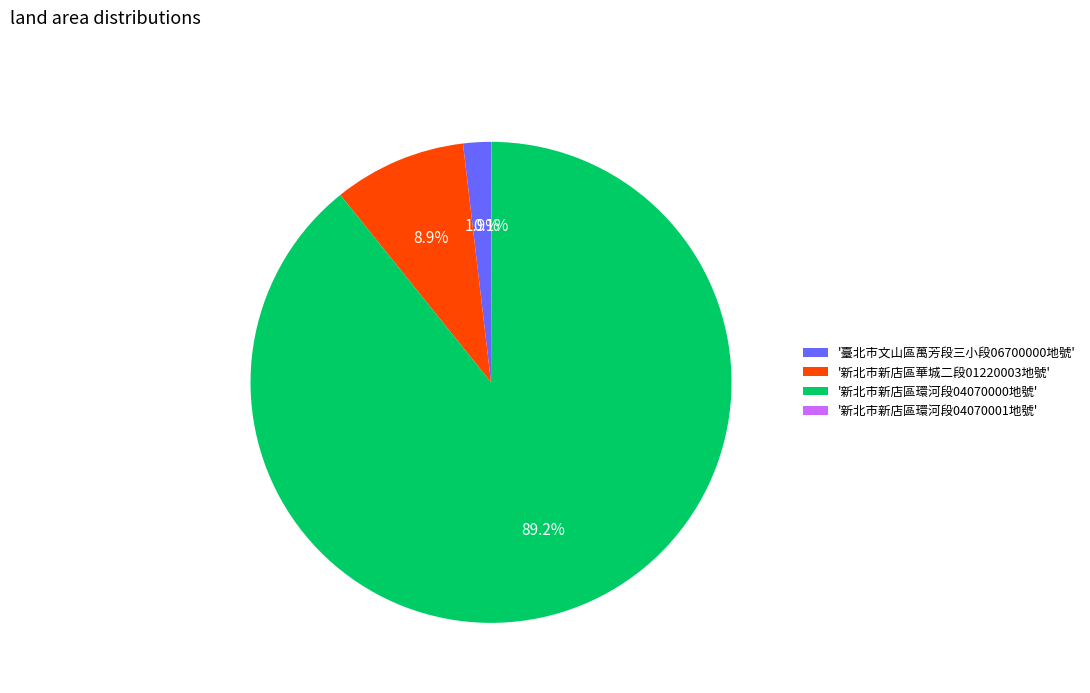

Between '新北市新店區華城二段01220003地號' and '新北市新店區環河段04070000地號', which is larger?

'新北市新店區環河段04070000地號'